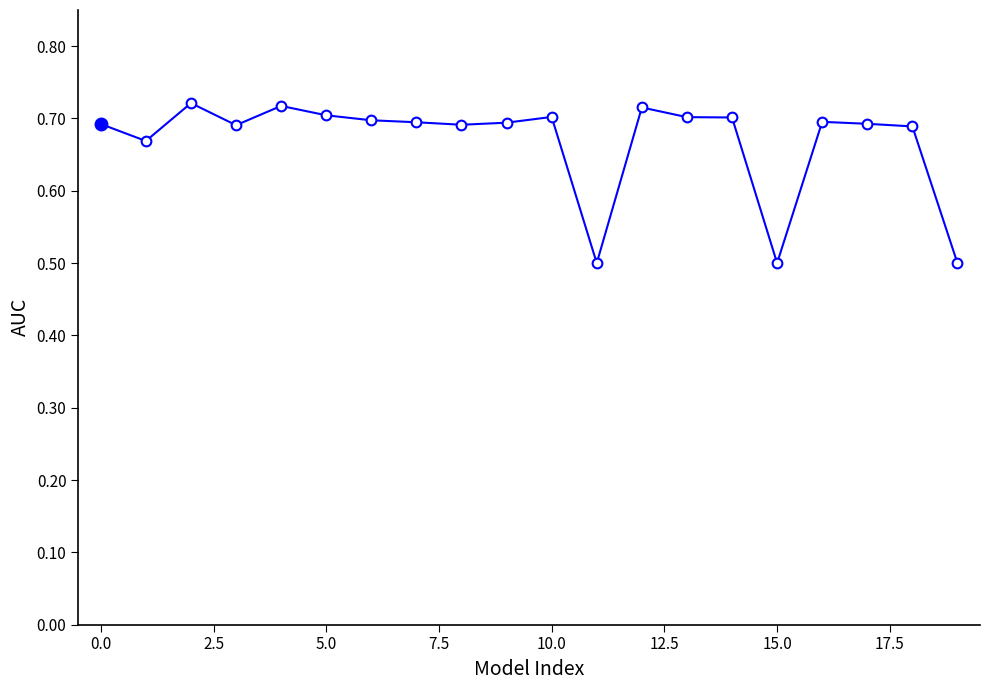

True or false: there are more than 0 points higher than both neighbors.

True